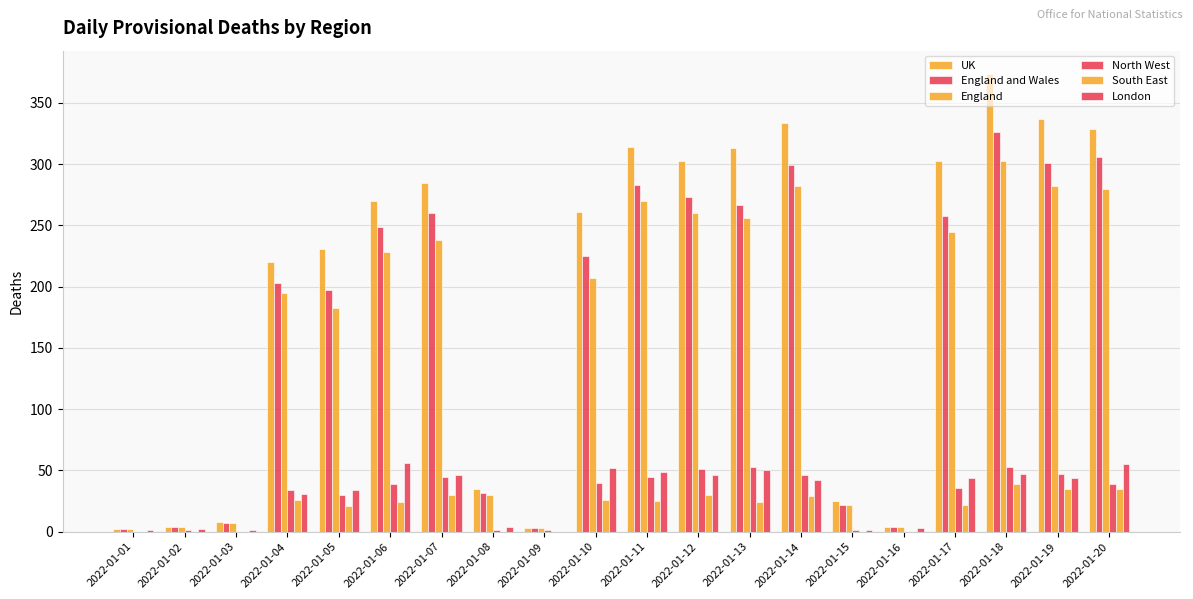

What is the maximum value for South East?

39